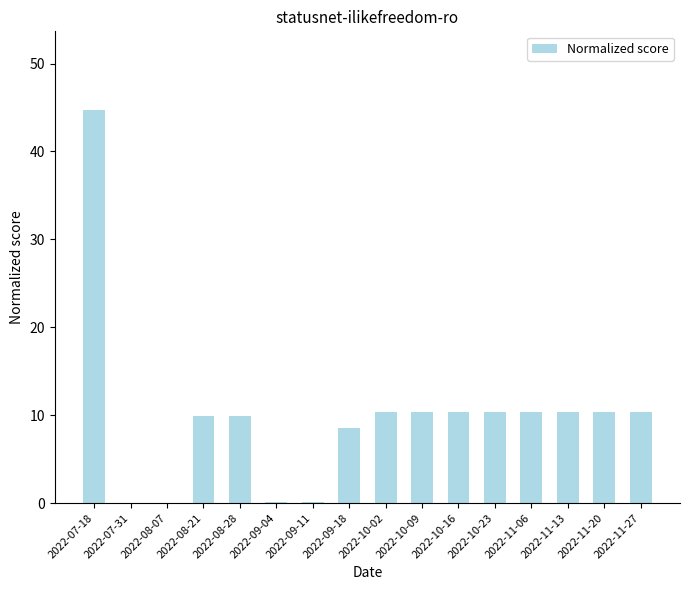

What is the sum of all values?

156.3